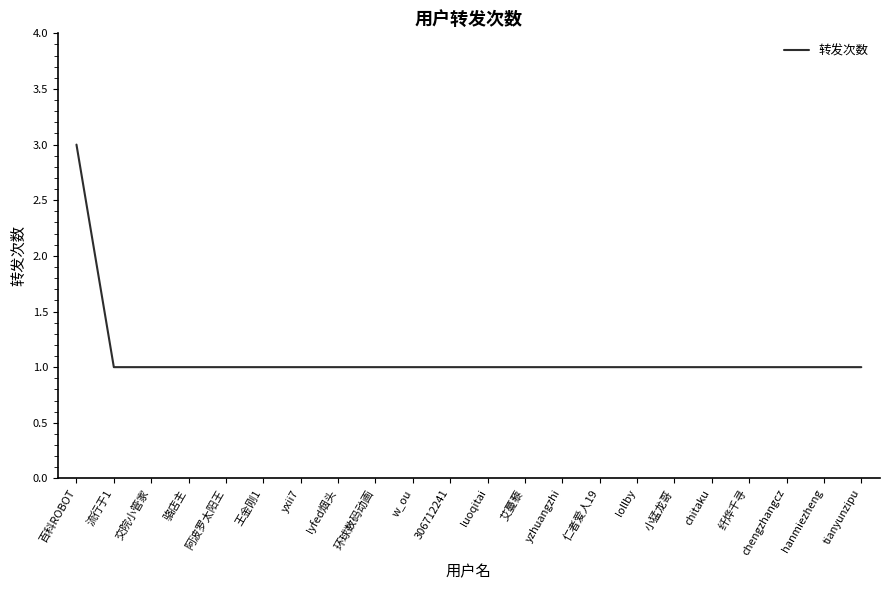

Is it true that the value at 艾蔓藜 is 2?

False